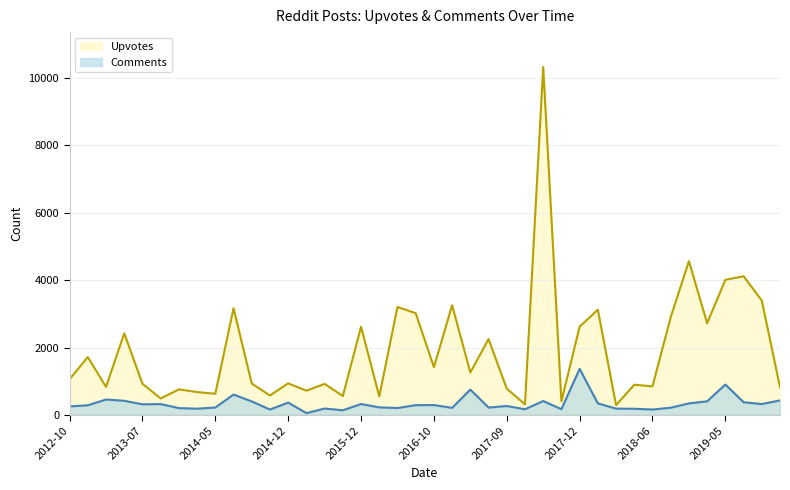

Which series has the largest range (max minus min)?

Upvotes